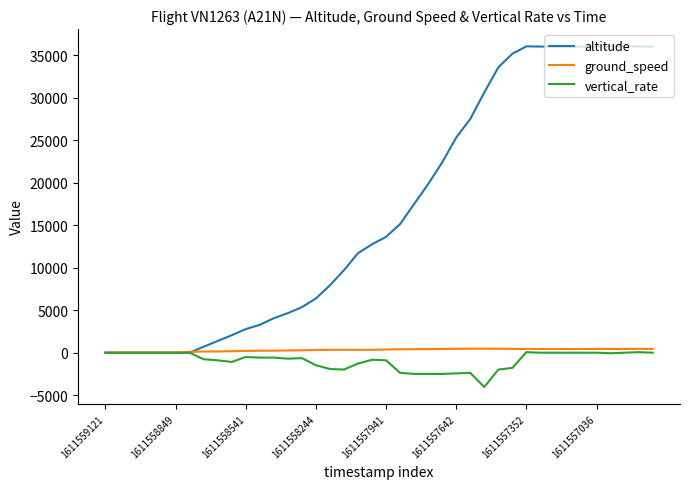

What is the lowest value of the vertical_rate series?

-4032